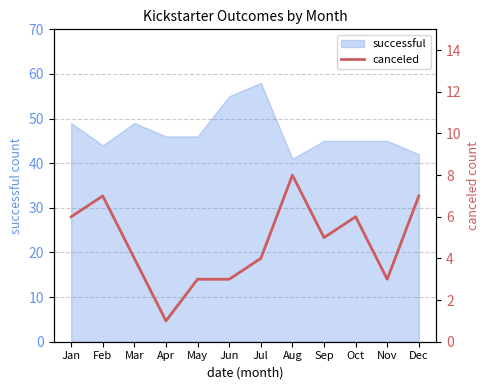

At which label does successful reach its peak?

Jul